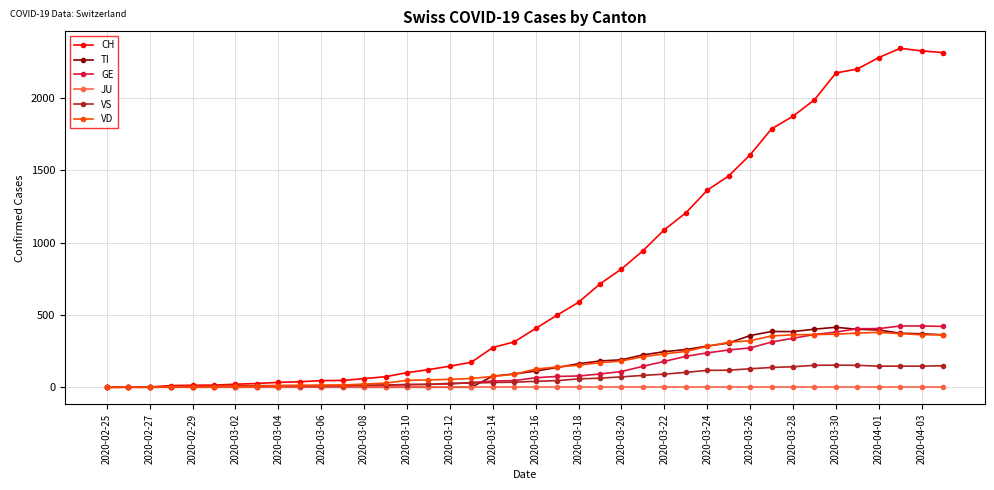

At how many categories does at least one series exceed 655?

17